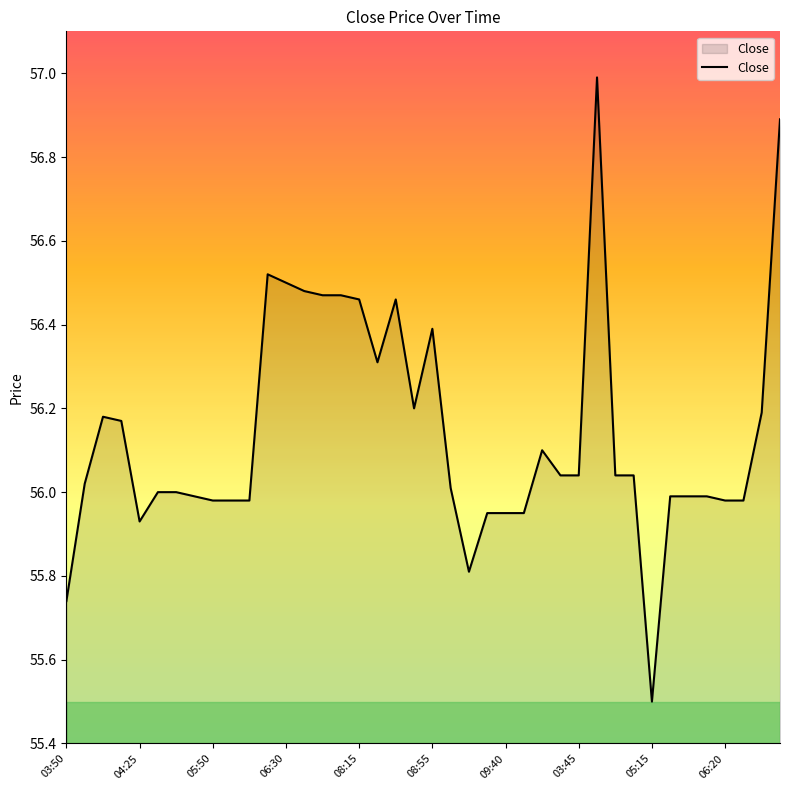

What is the difference between the maximum and minimum values?

1.5